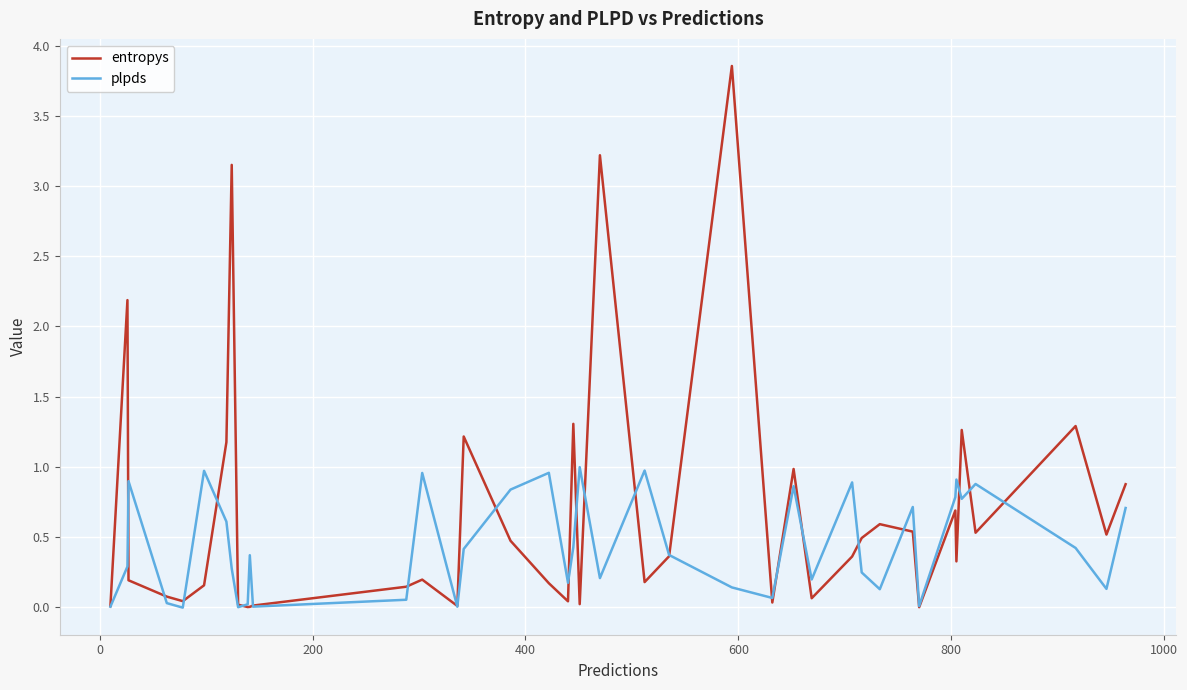

What are all the series names shown in the legend?

entropys, plpds